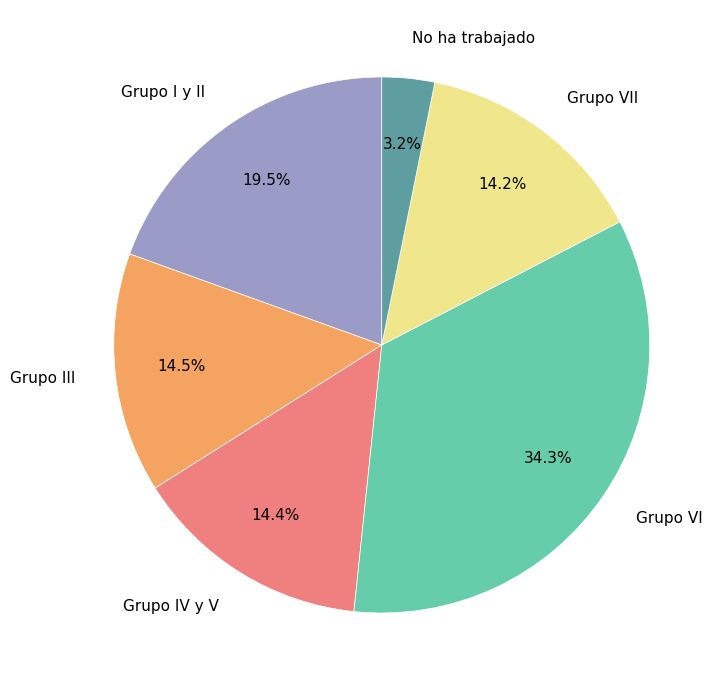

How many slices are in this pie chart?

6